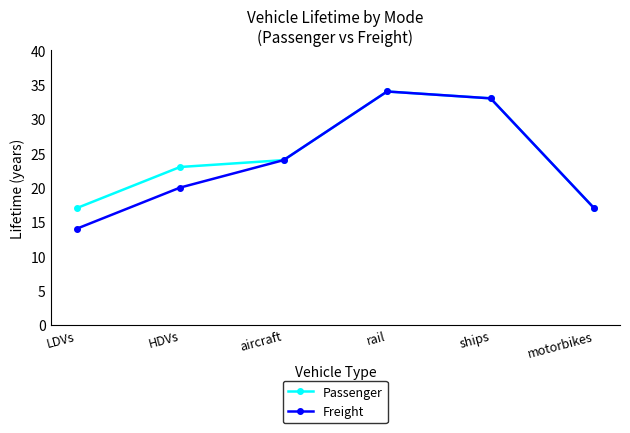

Which category has the highest value in the Freight series?

rail